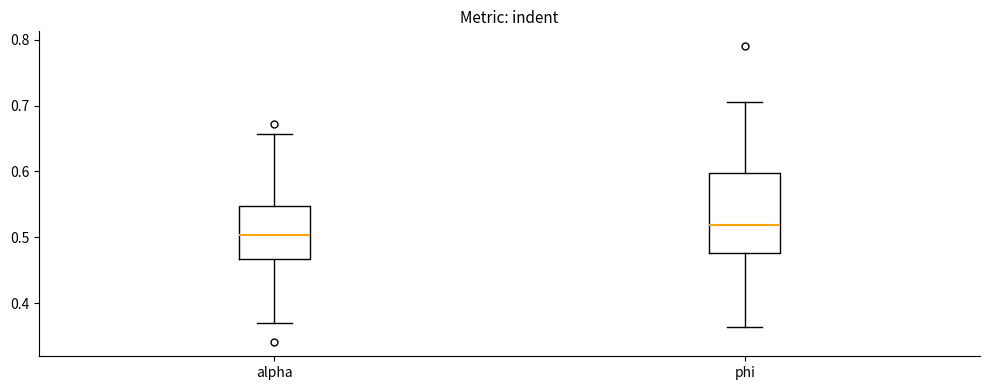

Reading left to right, transcribe this box plot: for each box, give where its median line is, the range the box spans, and where its two whiskers end, as read against the y-axis. The values are not printed on the chart, so give them approximately, as read against the axis.

alpha: median 0.50, box 0.47 to 0.55, whiskers 0.37 to 0.66
phi: median 0.52, box 0.48 to 0.60, whiskers 0.36 to 0.71